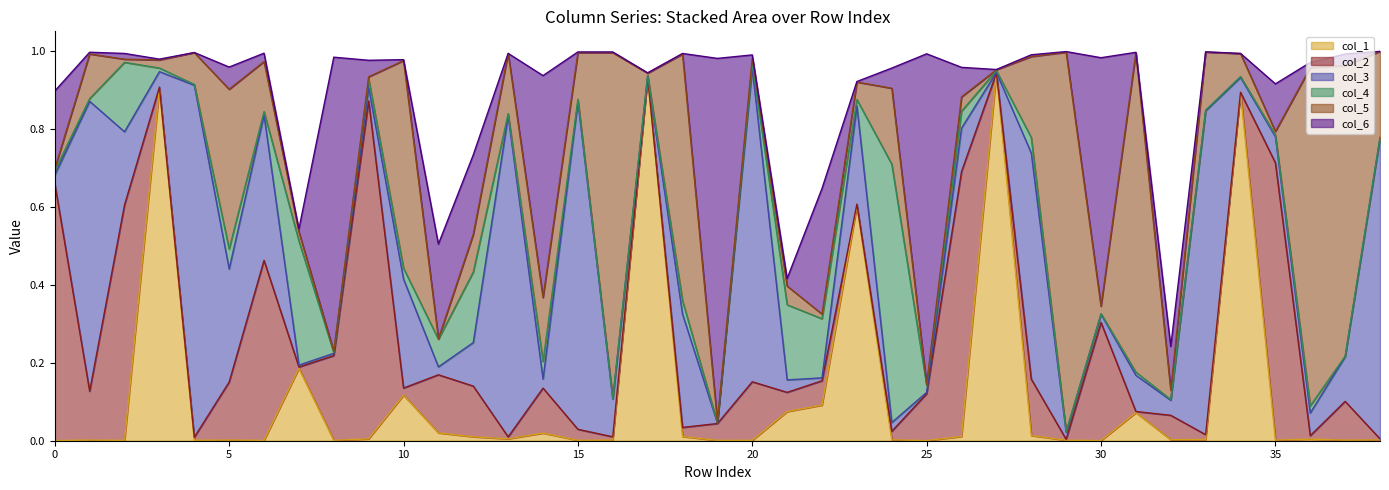

Where is the first local minimum for col_3?

3